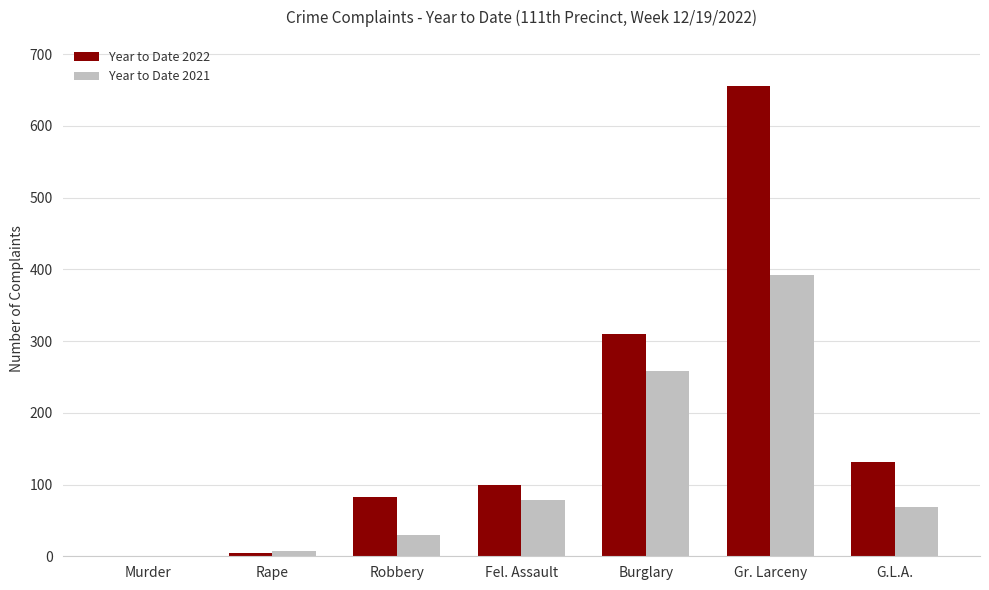

Which series has the widest spread of values?

Year to Date 2022